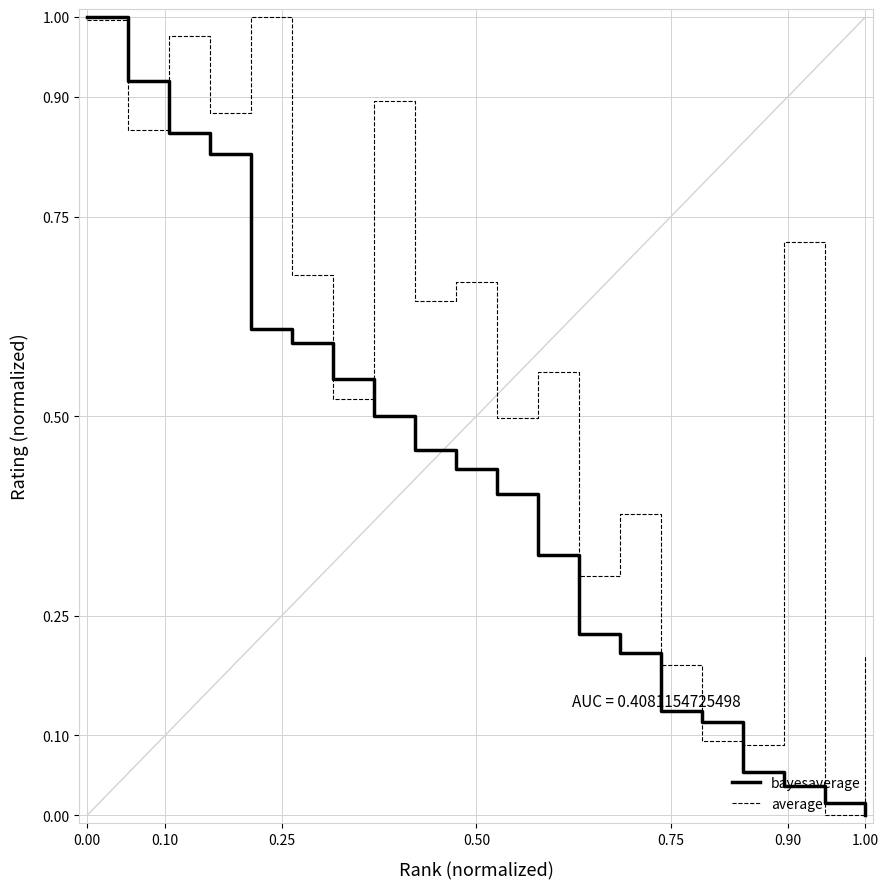

Rank the series by their average value, from lowest to highest.

bayesaverage, average